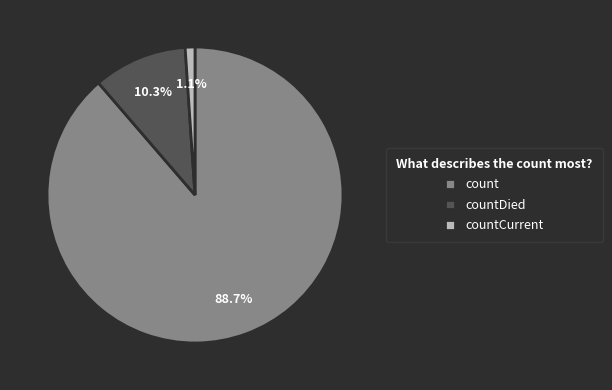

Does countCurrent account for over 50% of the chart?

No